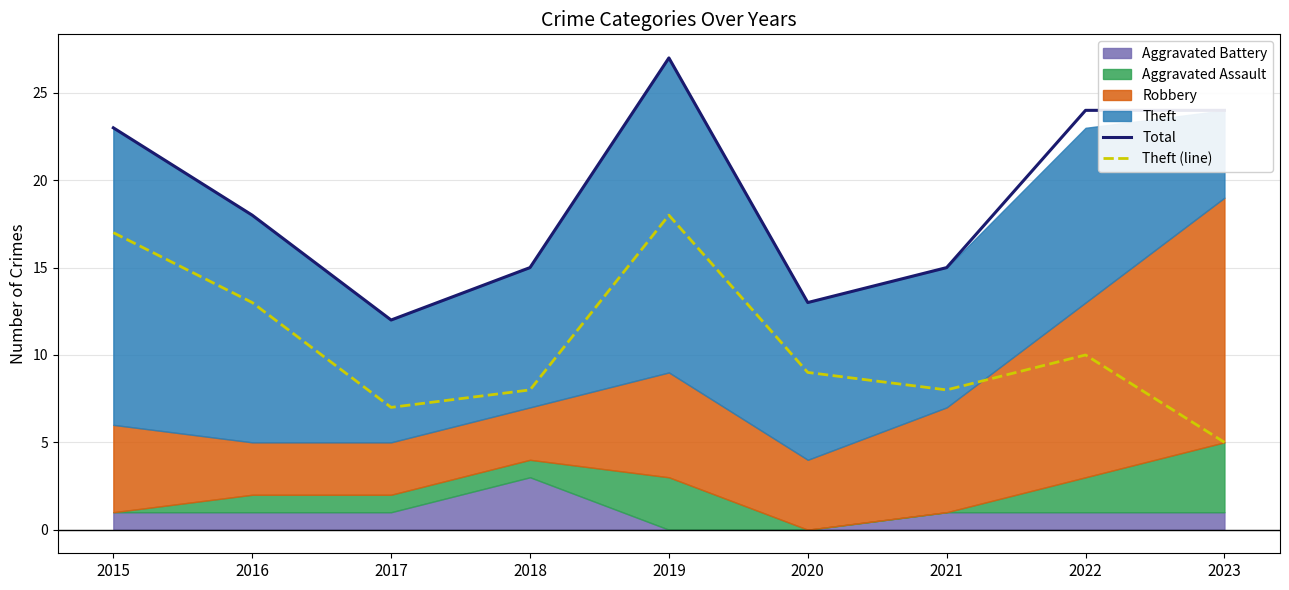

Which series has the largest total across all categories?

Total